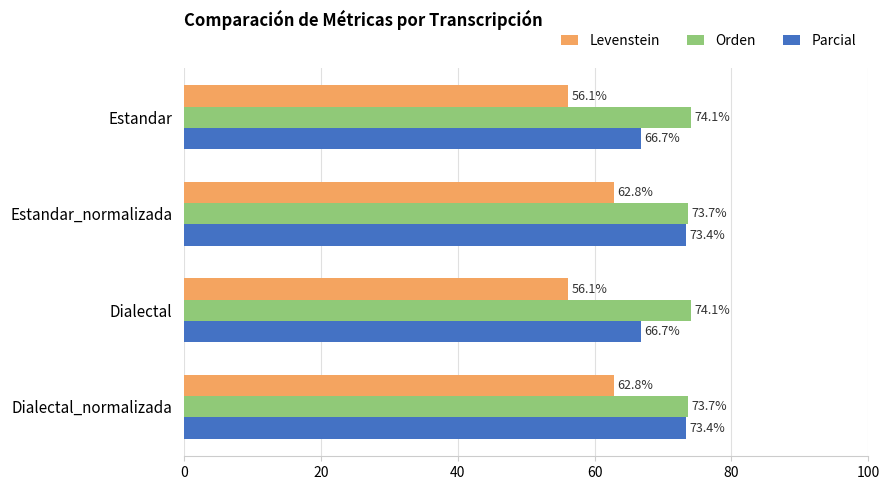

What is the approximate value of Orden at Dialectal_normalizada?

73.7